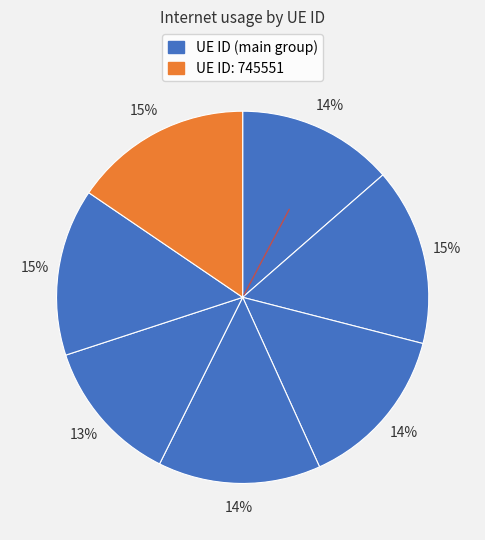

To the nearest percent, what is the average slice percentage?

14%